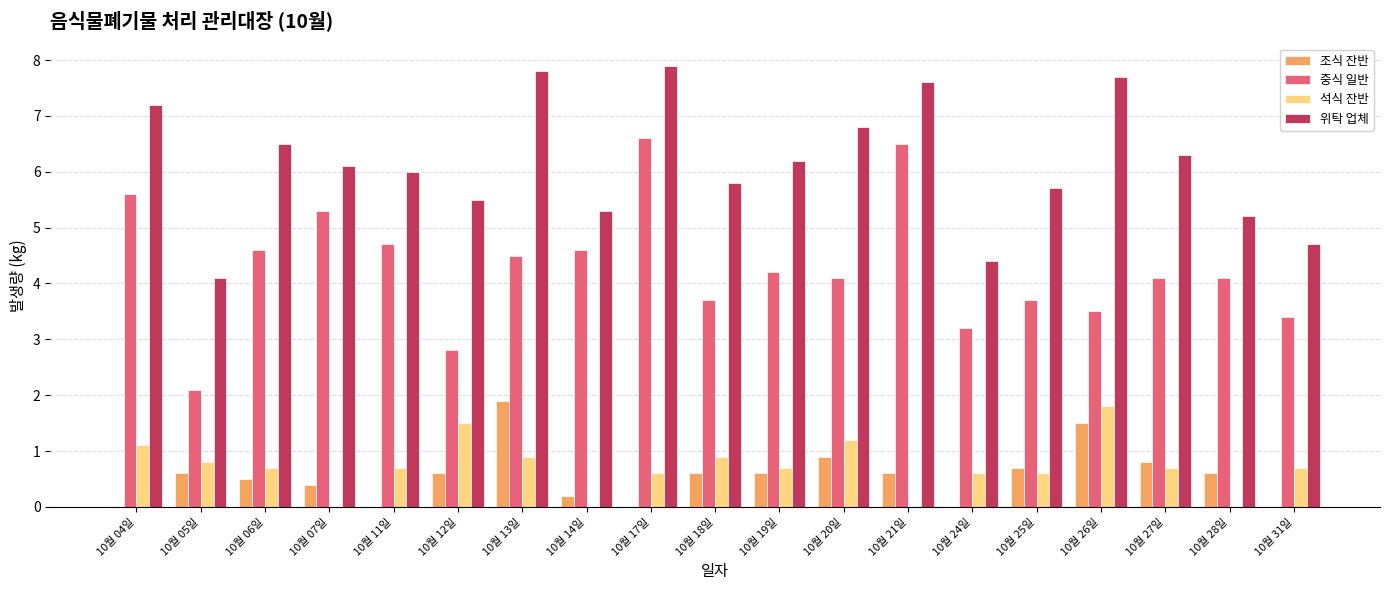

Is the value of 위탁 업체 at 10월 26일 greater than the value of 중식 일반 at 10월 19일?

Yes